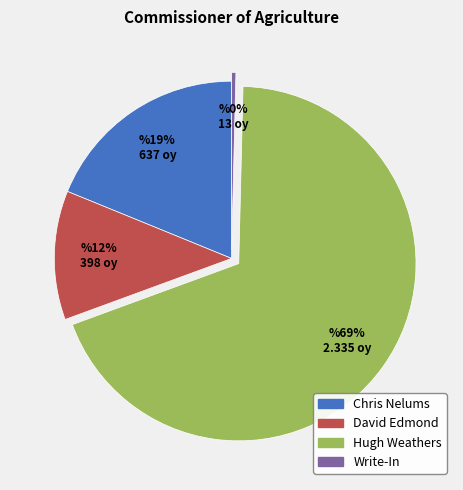

Which category has the biggest portion of the pie?

Hugh Weathers